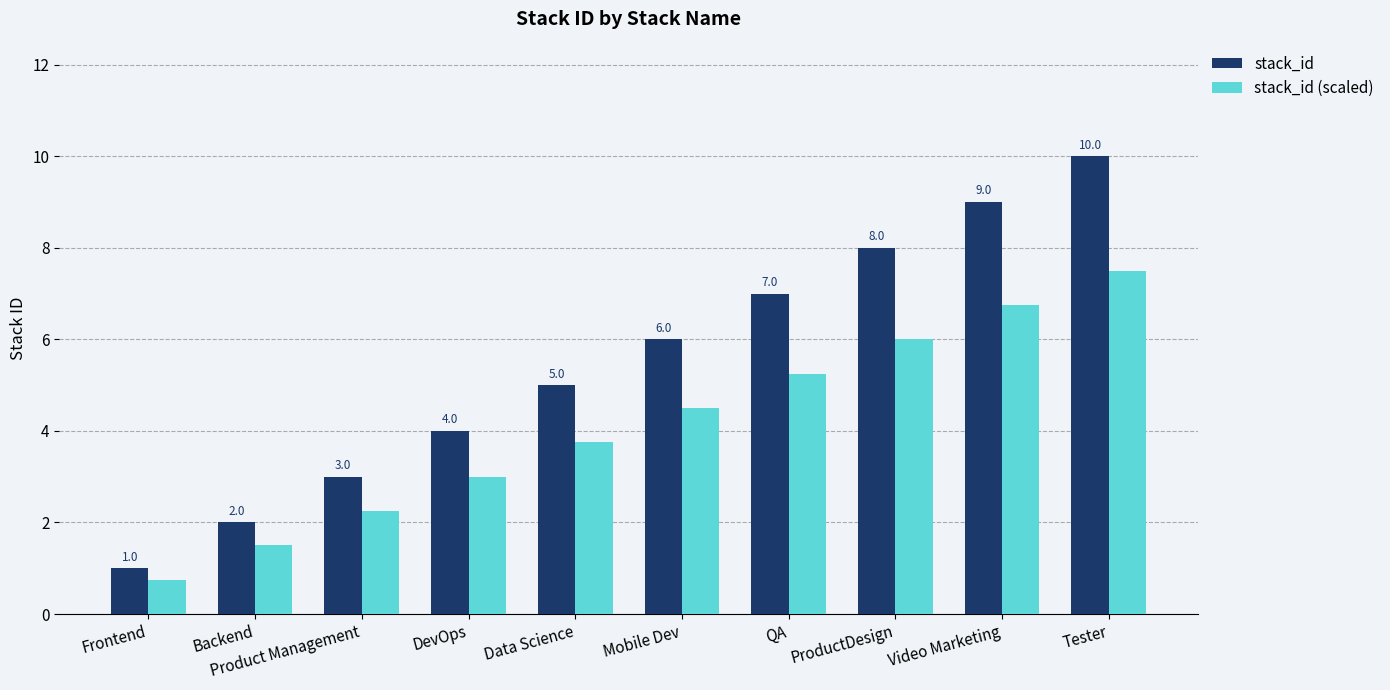

How many bars are there in each group?

2